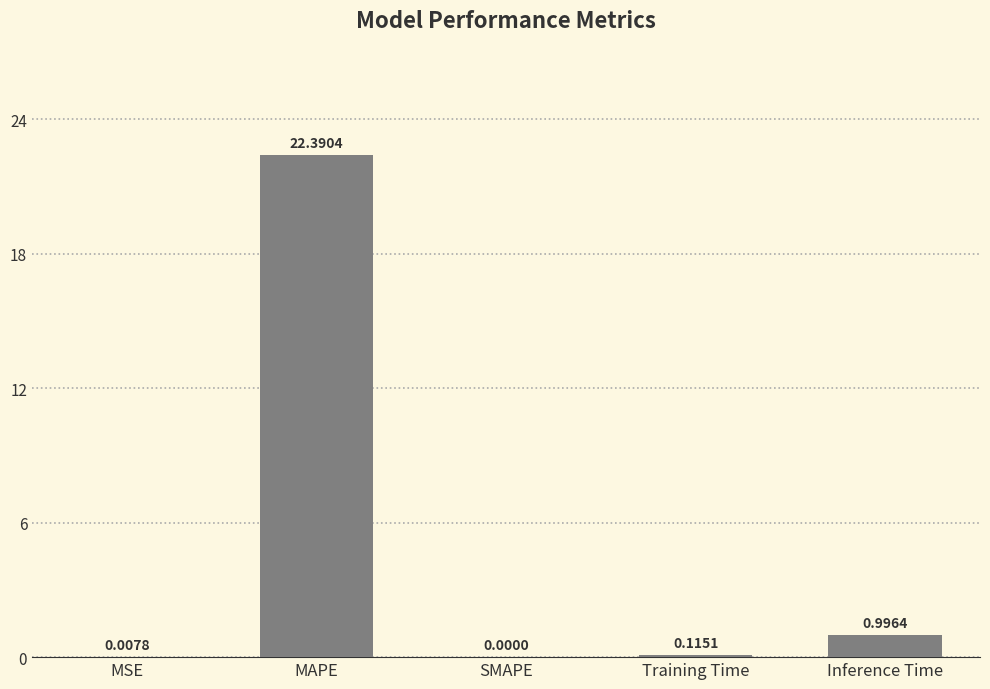

What is the change in value from SMAPE to Training Time?

+0.1